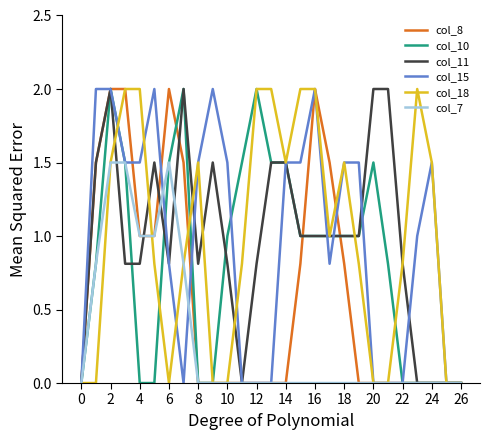

What is the highest value of the col_8 series?

2.0